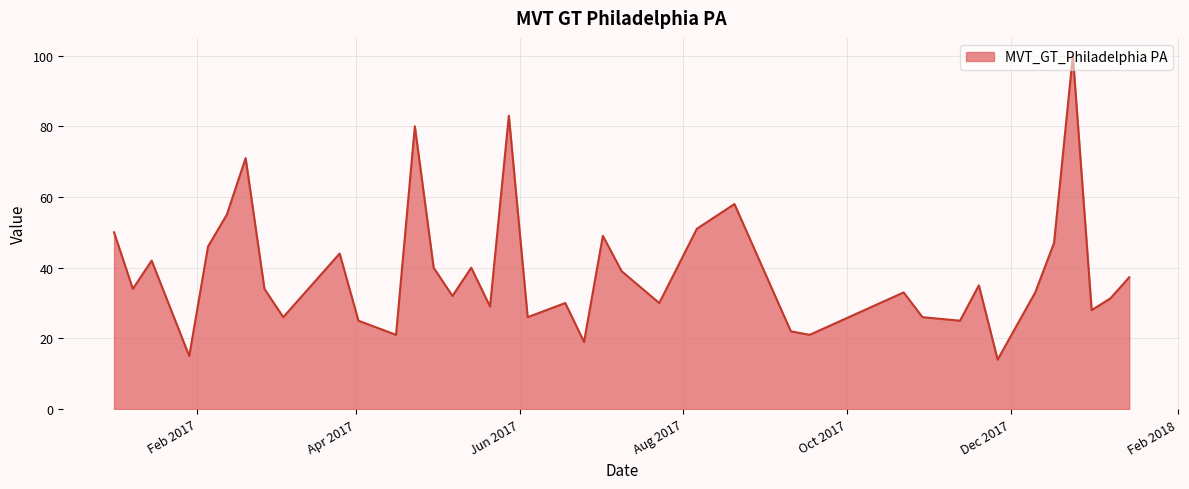

What is the greatest value displayed?

100.0